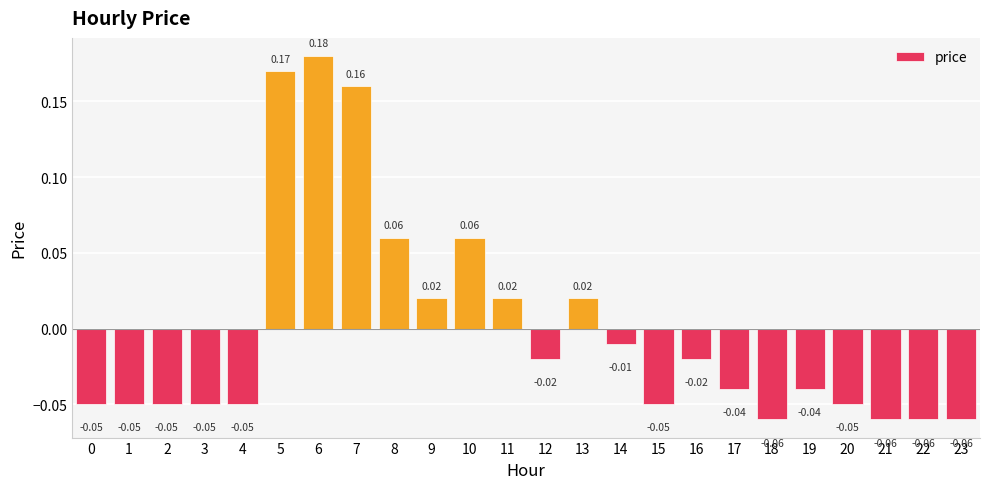

What is the change in value from 2 to 13?

+0.1